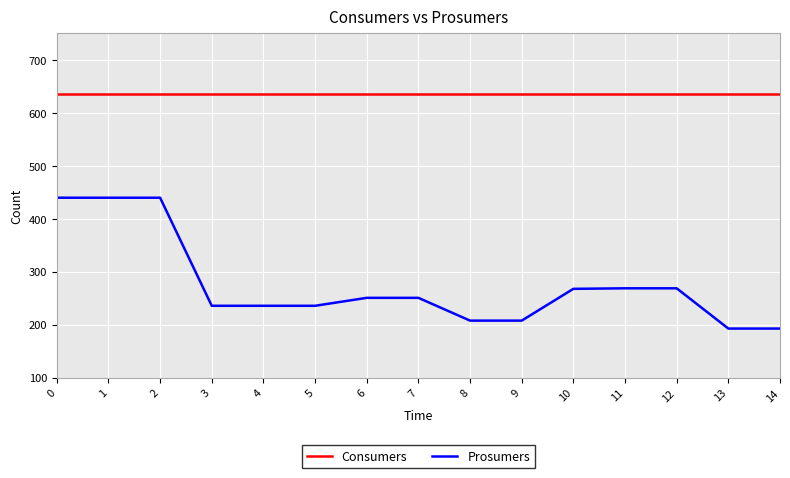

What is the average value of the Consumers series?

635